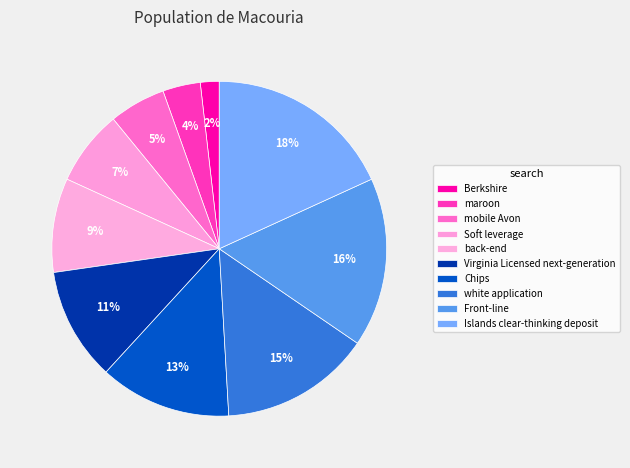

Combined, do mobile Avon and Virginia Licensed next-generation account for over 50%?

No